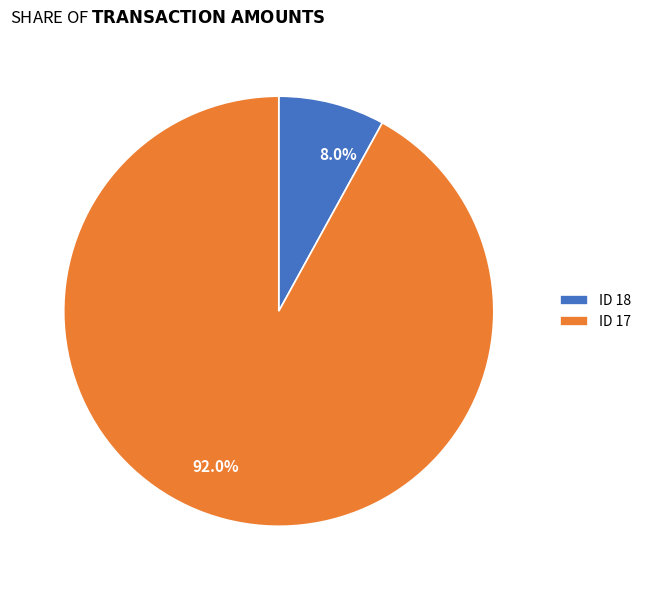

Does any single category account for the majority?

Yes